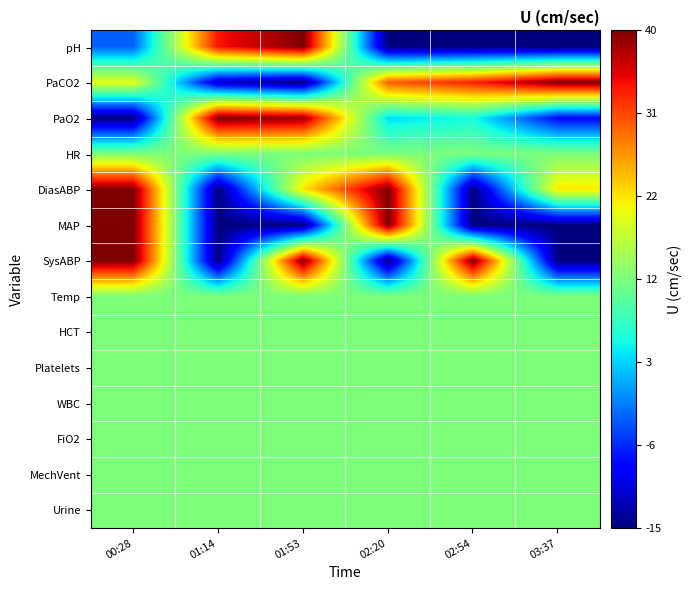

List the series in order of their peak value, lowest first.

HR, Temp, HCT, Platelets, WBC, FiO2, MechVent, Urine, pH, PaCO2, PaO2, DiasABP, MAP, SysABP